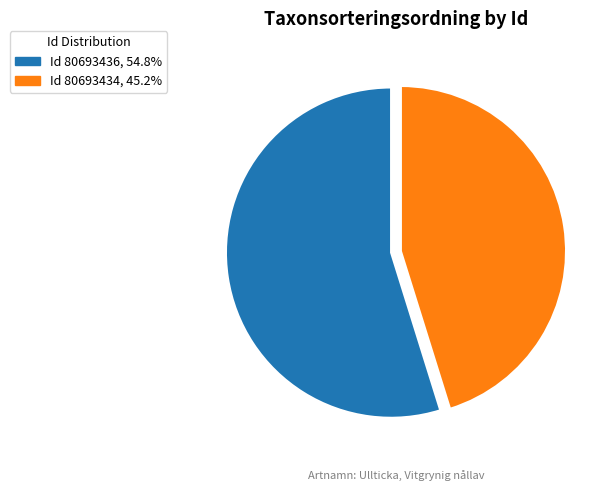

Does Id 80693434, 45.2% represent more than half of the total?

No